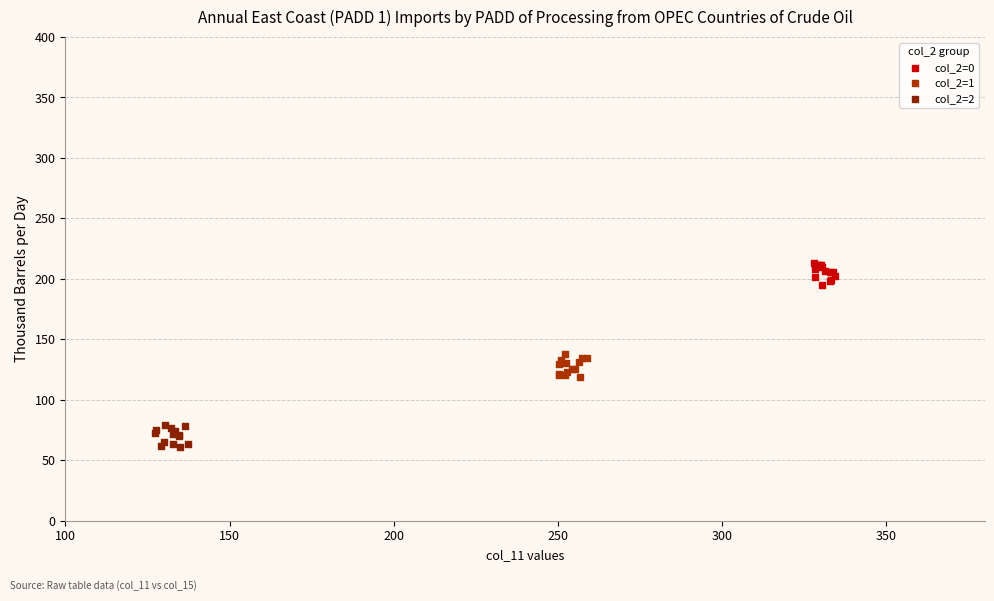

Which series contains the lowest Y value?

col_2=2